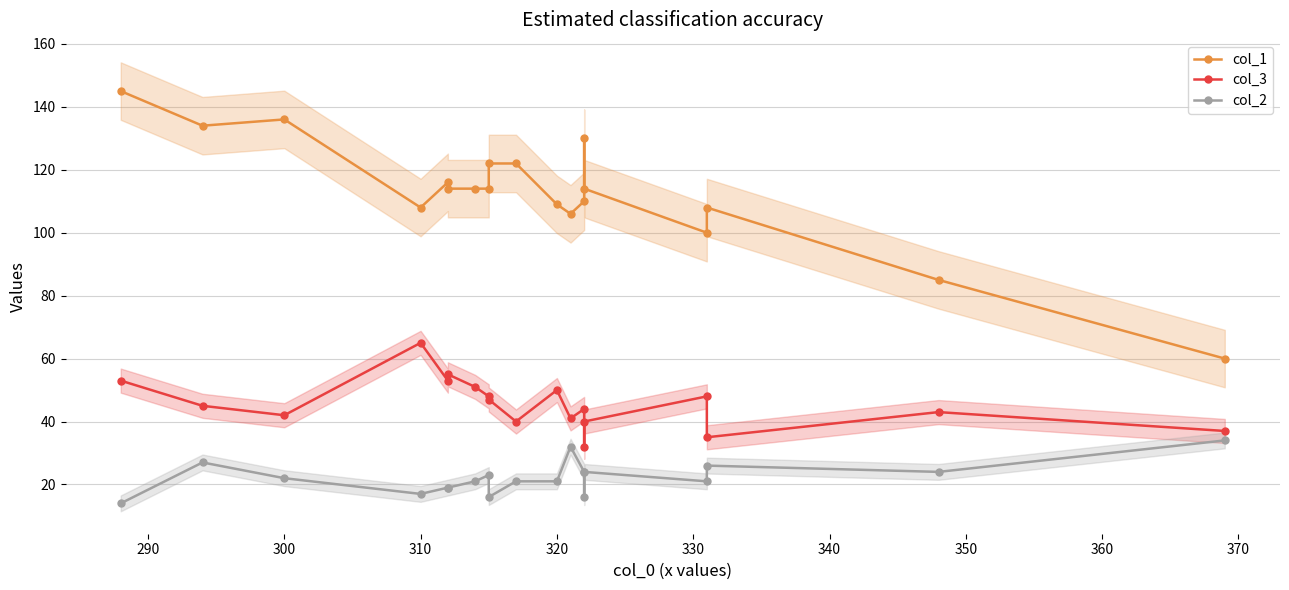

The value of col_3 at 340 is 34. True or false?

False